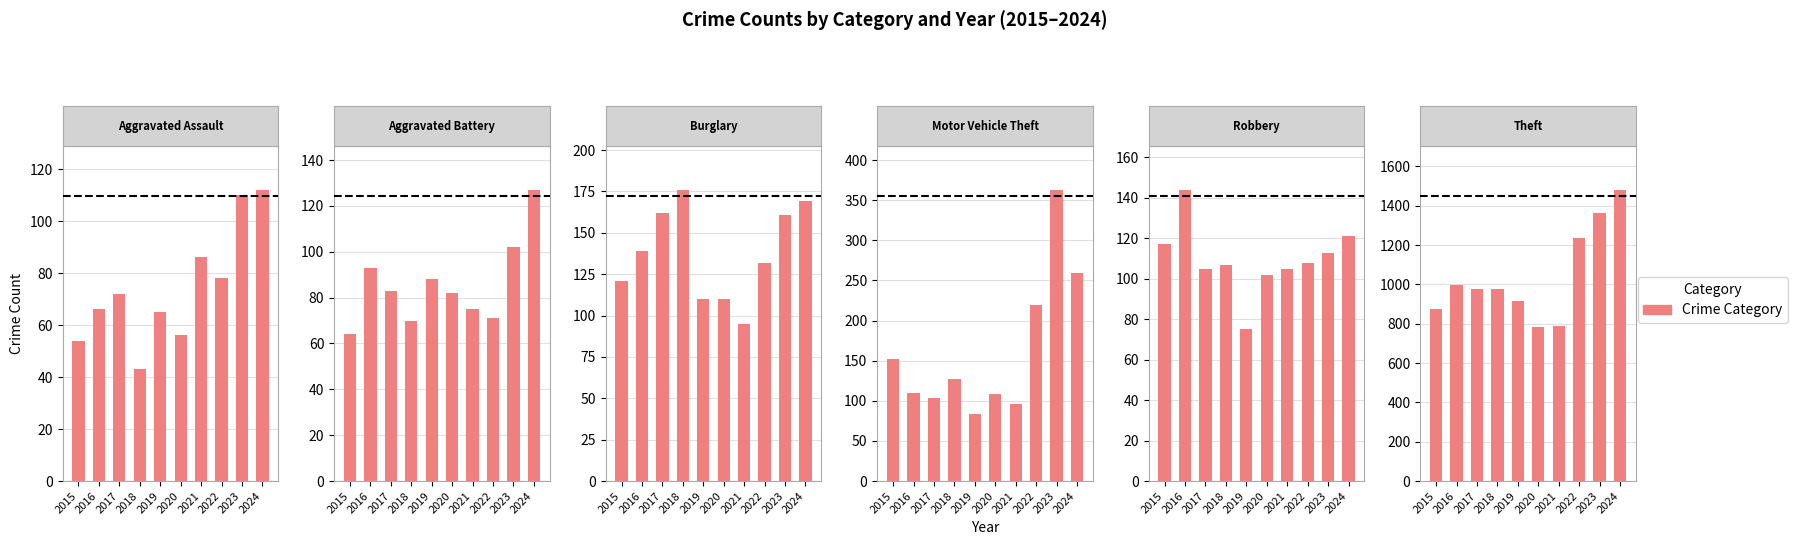

The value of Aggravated Battery at 2024 is 127. True or false?

True